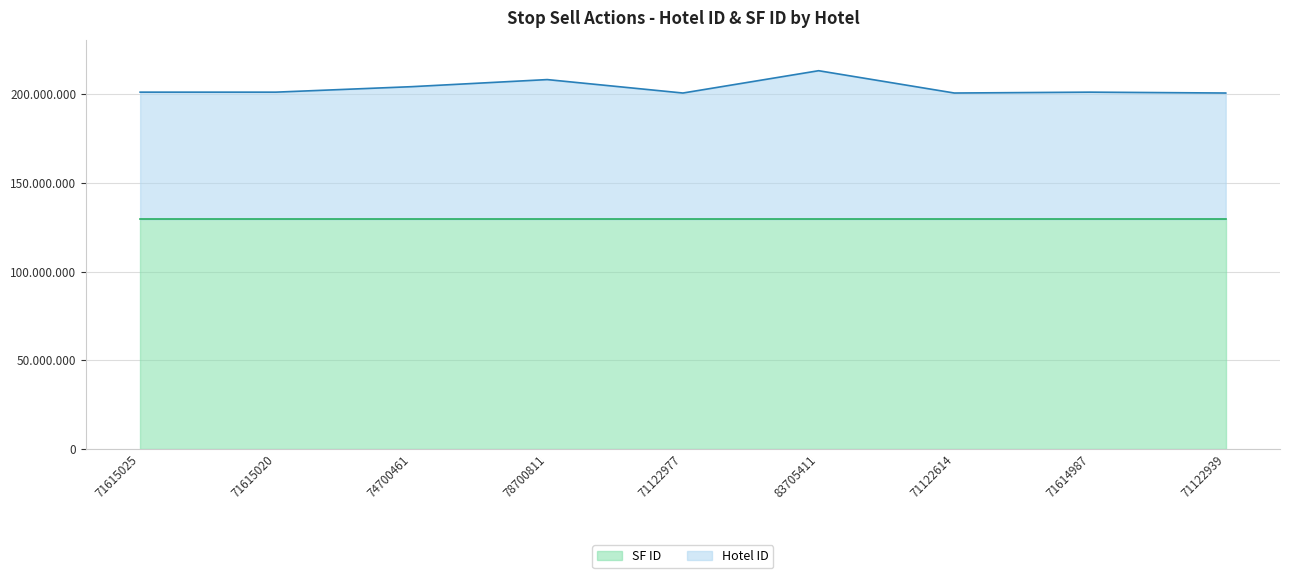

How many points are lower than both their immediate neighbors (excluding endpoints)?

3